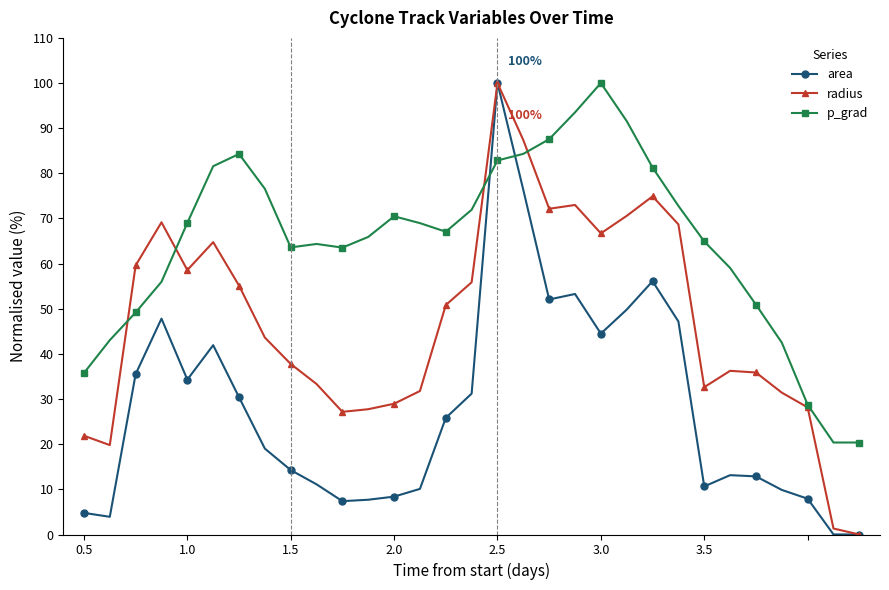

Is this an area chart (filled region under the line)?

No